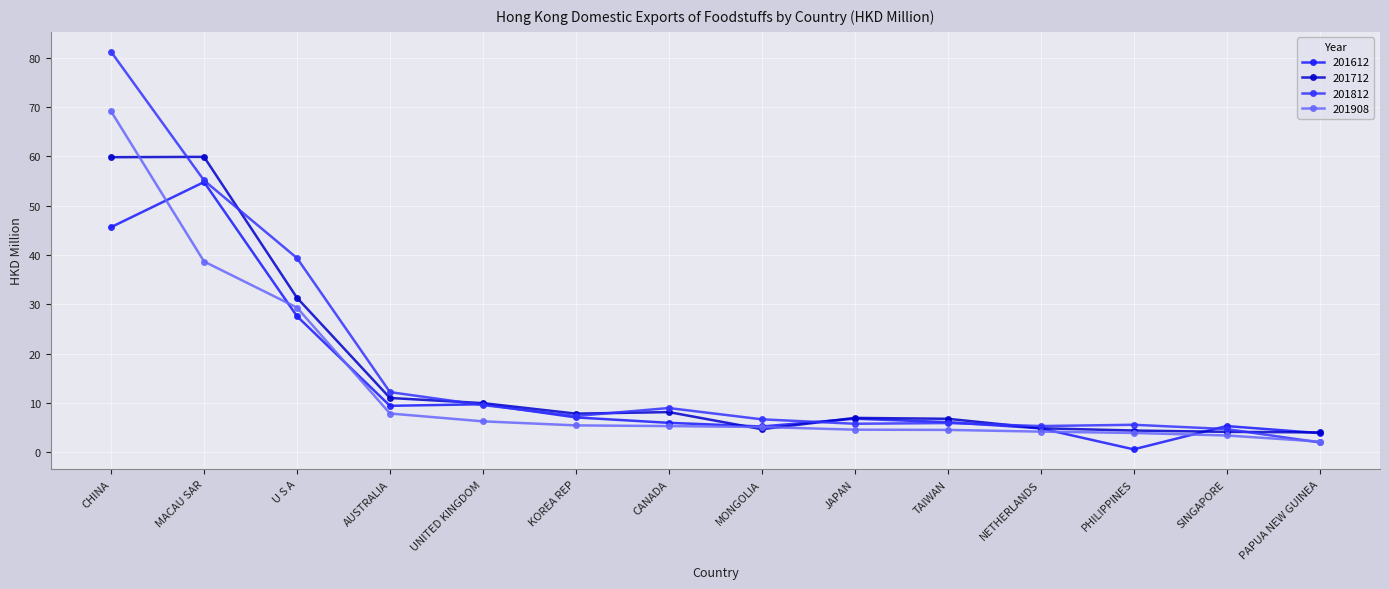

Which series has the largest range (max minus min)?

201812